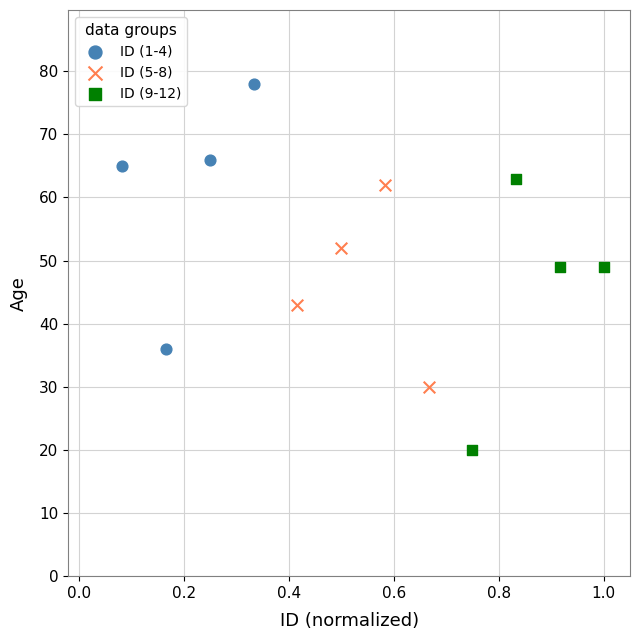

Which series reaches the maximum Y coordinate?

ID (1-4)